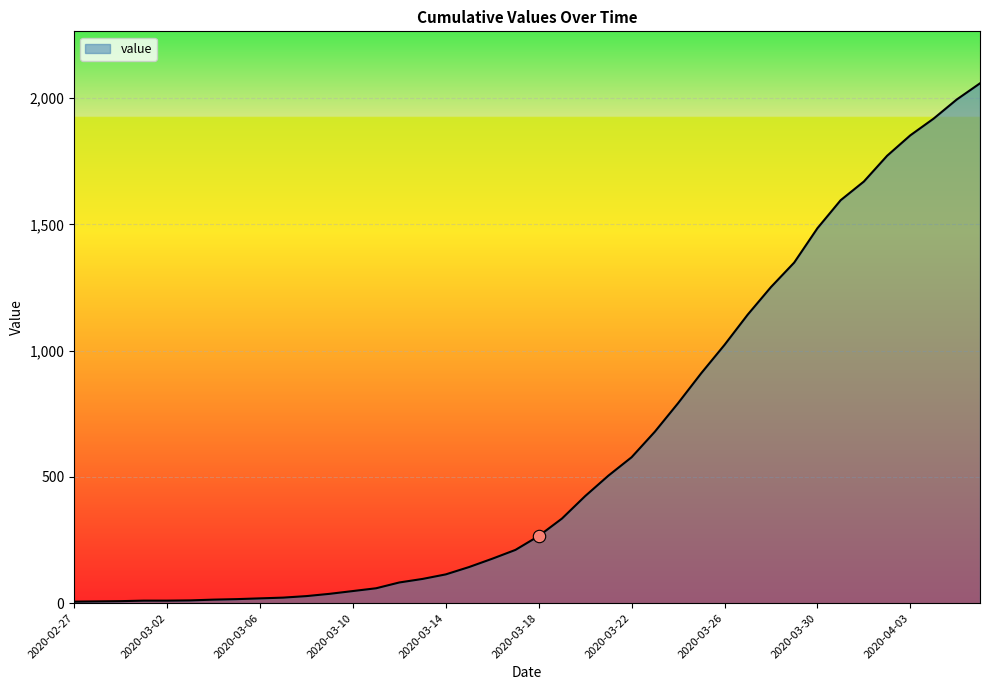

What is the difference between the maximum and minimum values?

2053